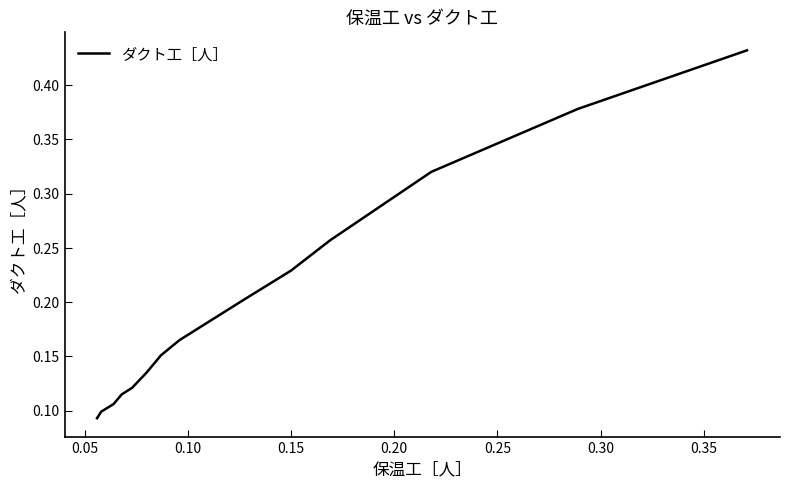

How many lines are shown in the chart?

1